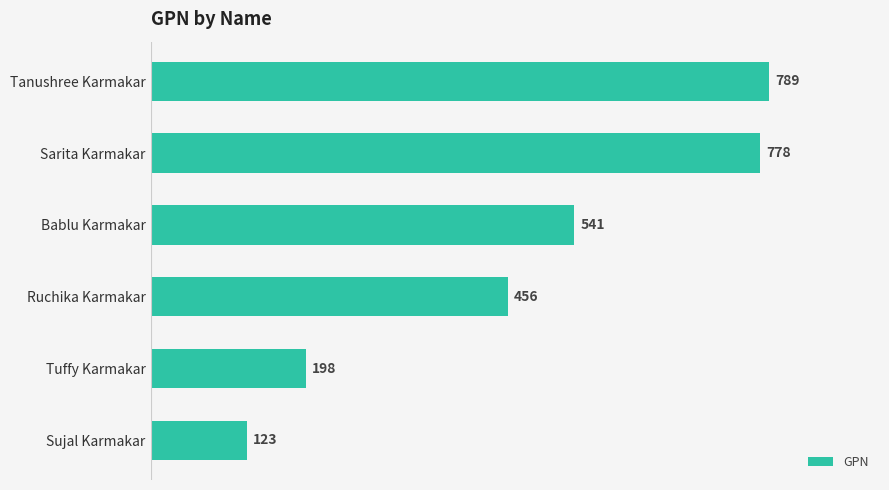

What is the ratio of the value at Ruchika Karmakar to the value at Bablu Karmakar?

0.8